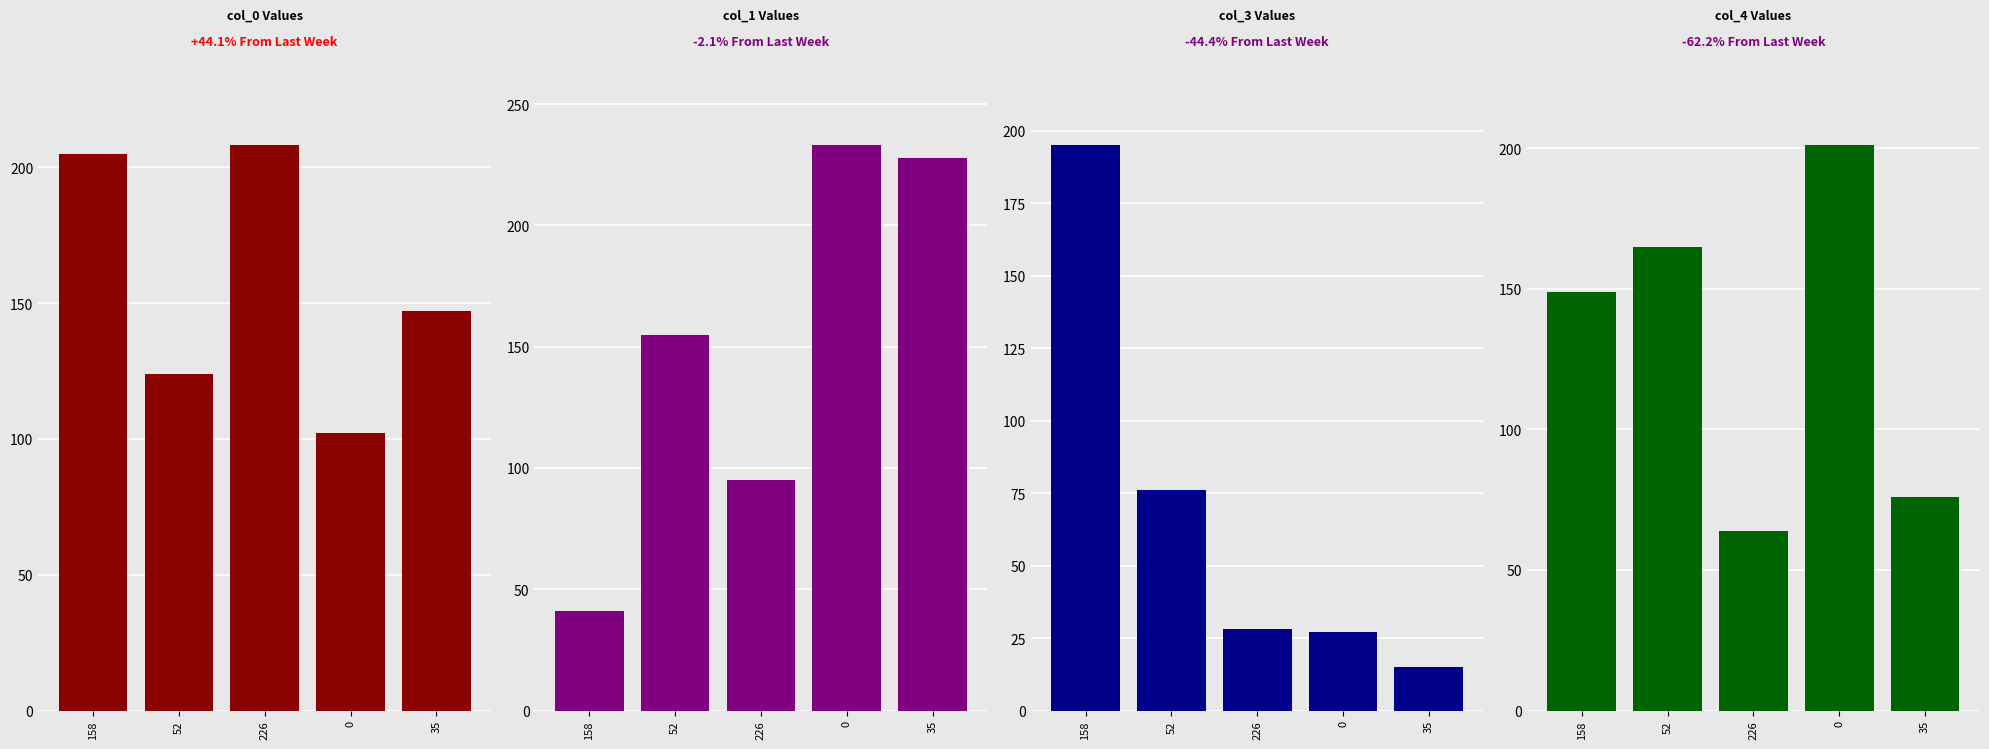

At 0, list the series in order from smallest to largest.

col_3, col_0, col_4, col_1